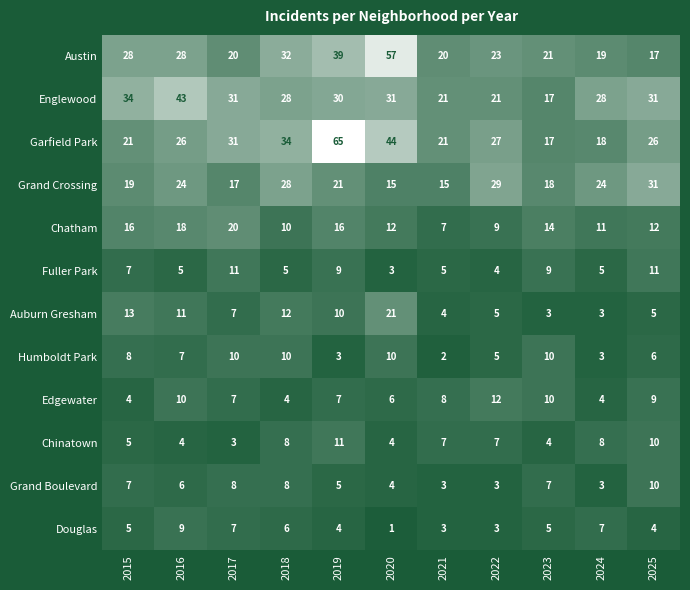

Which series has the largest total across all categories?

Garfield Park